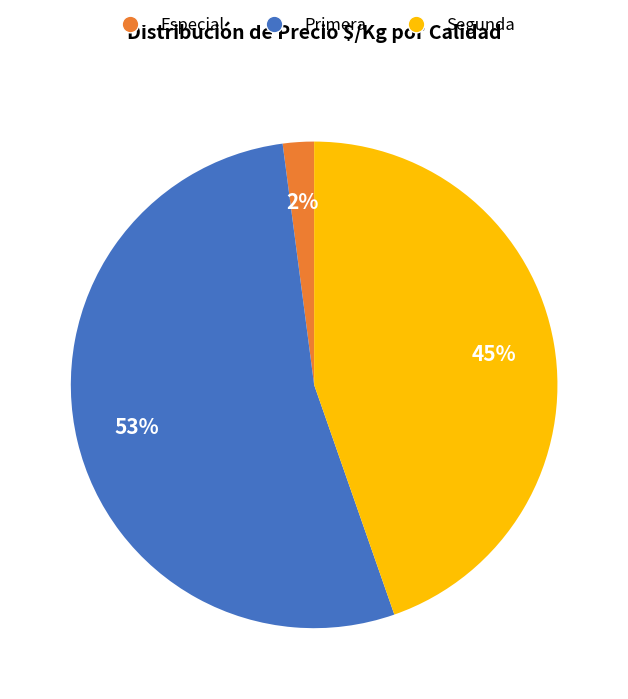

Is there any slice that represents more than half of the pie?

Yes